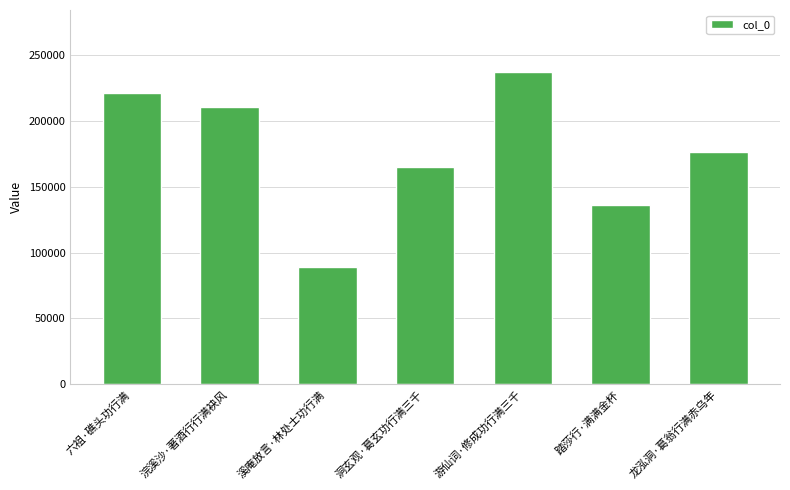

The value at 溪庵放言·林处士功行满 is 89089. True or false?

True